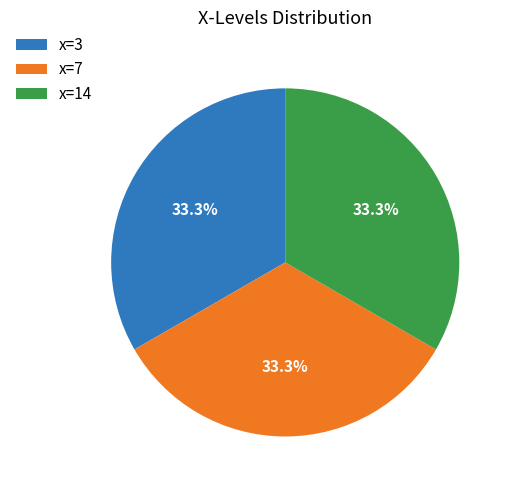

How many segments does this pie chart have?

3